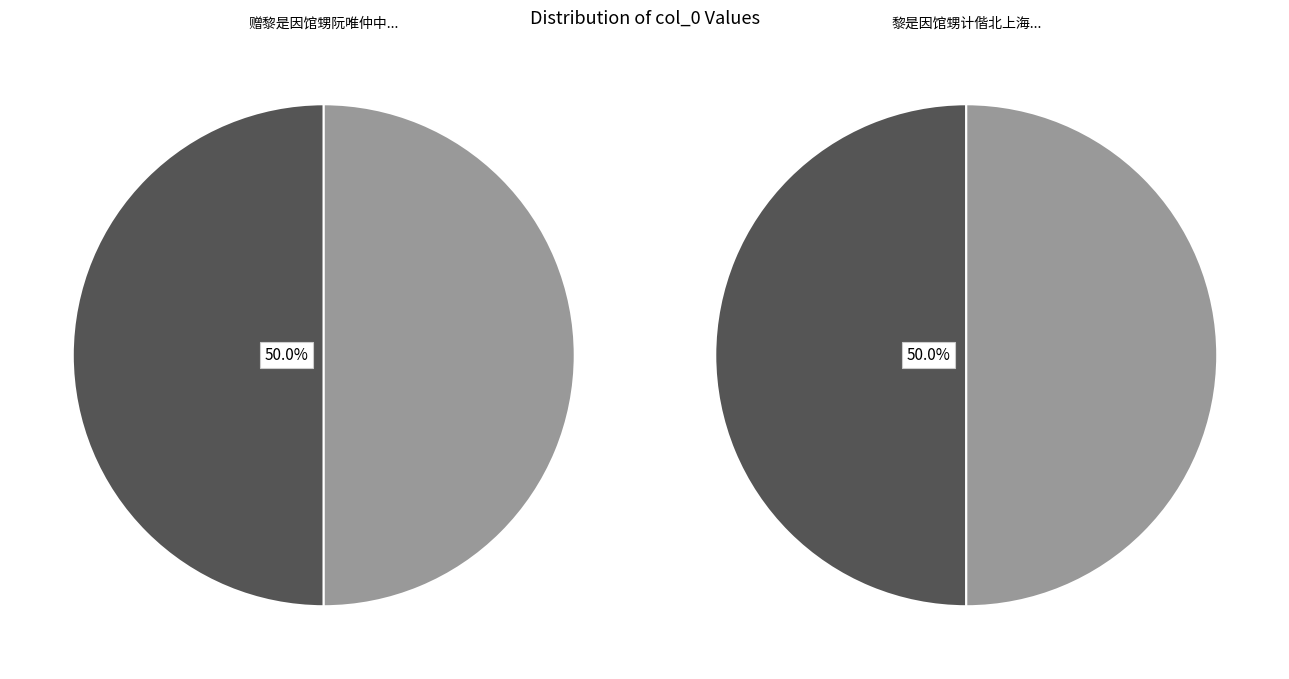

How many slices are in this pie chart?

2